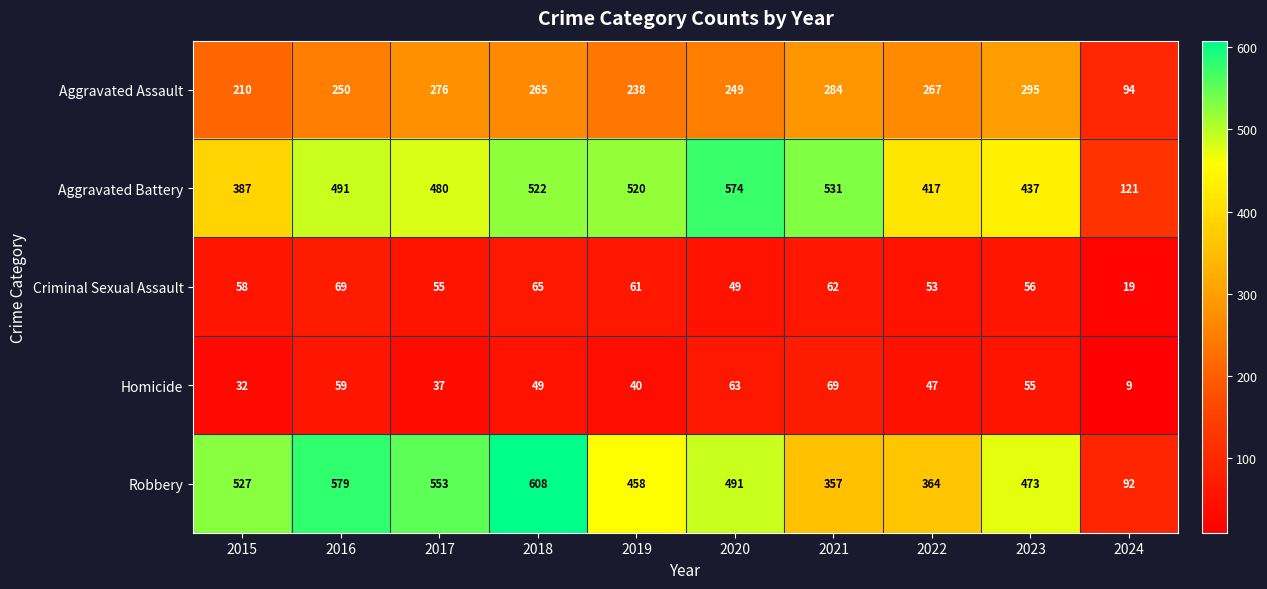

At 2020, list the series in order from smallest to largest.

Criminal Sexual Assault, Homicide, Aggravated Assault, Robbery, Aggravated Battery